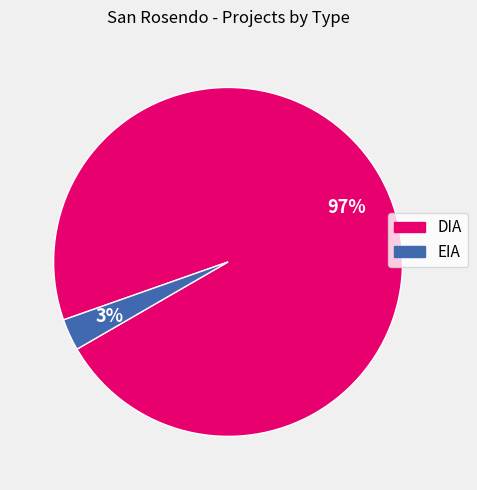

Do EIA and DIA together represent more than half of the pie?

Yes